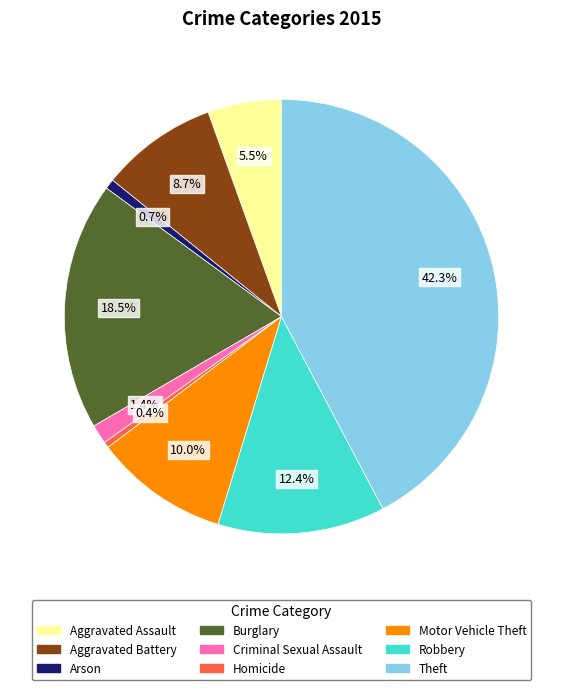

What is the ratio of the value at Aggravated Battery to the value at Aggravated Assault?

1.6